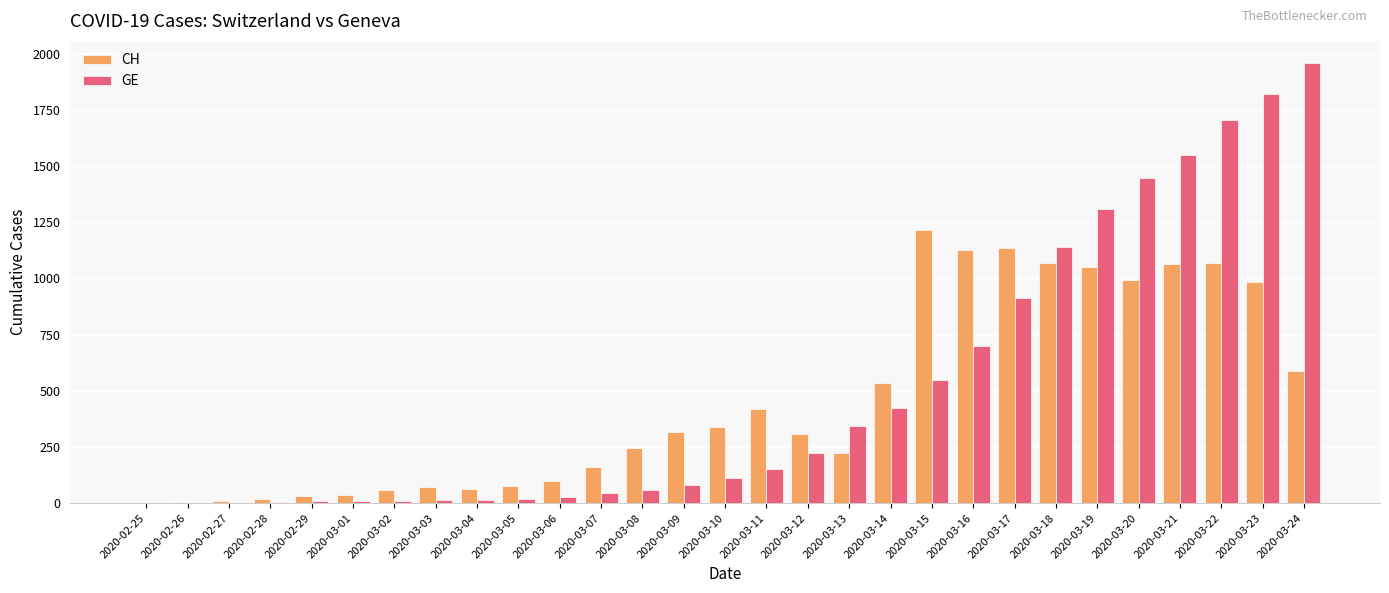

The value of GE at 2020-03-14 is 425. True or false?

True